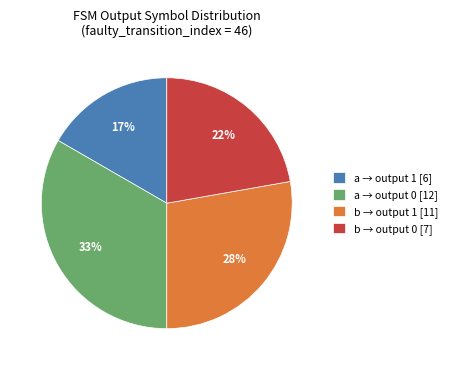

Is there a majority slice in this chart?

No